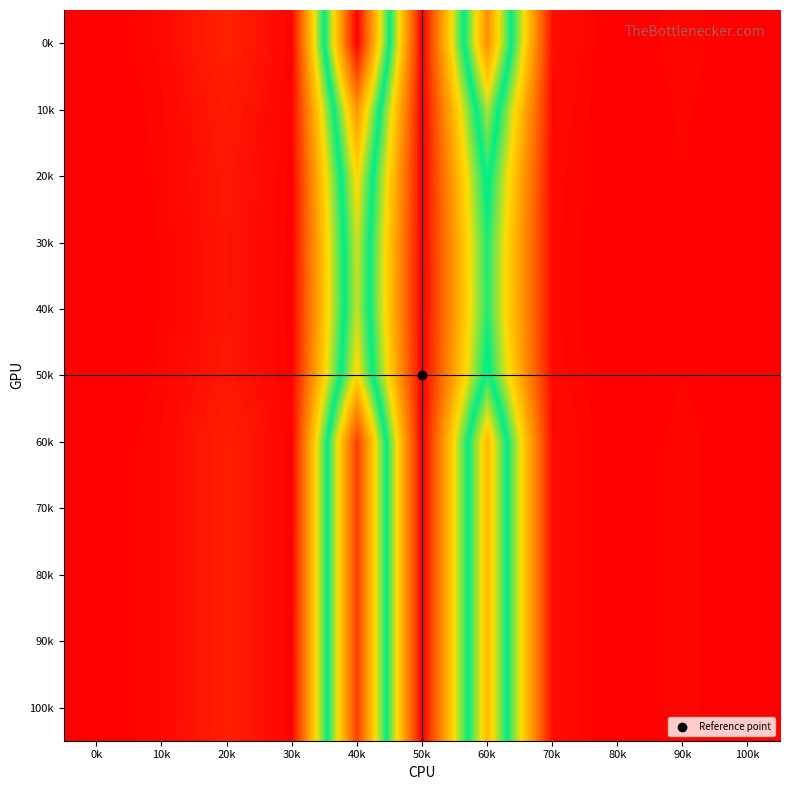

Rank the series by their maximum value, from highest to lowest.

0k, 60k, 70k, 80k, 90k, 100k, 10k, 20k, 50k, 30k, 40k